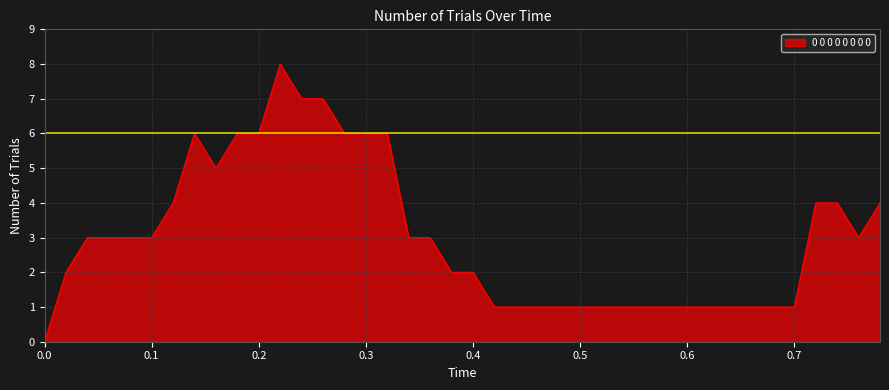

What is the difference between the maximum and minimum values?

8